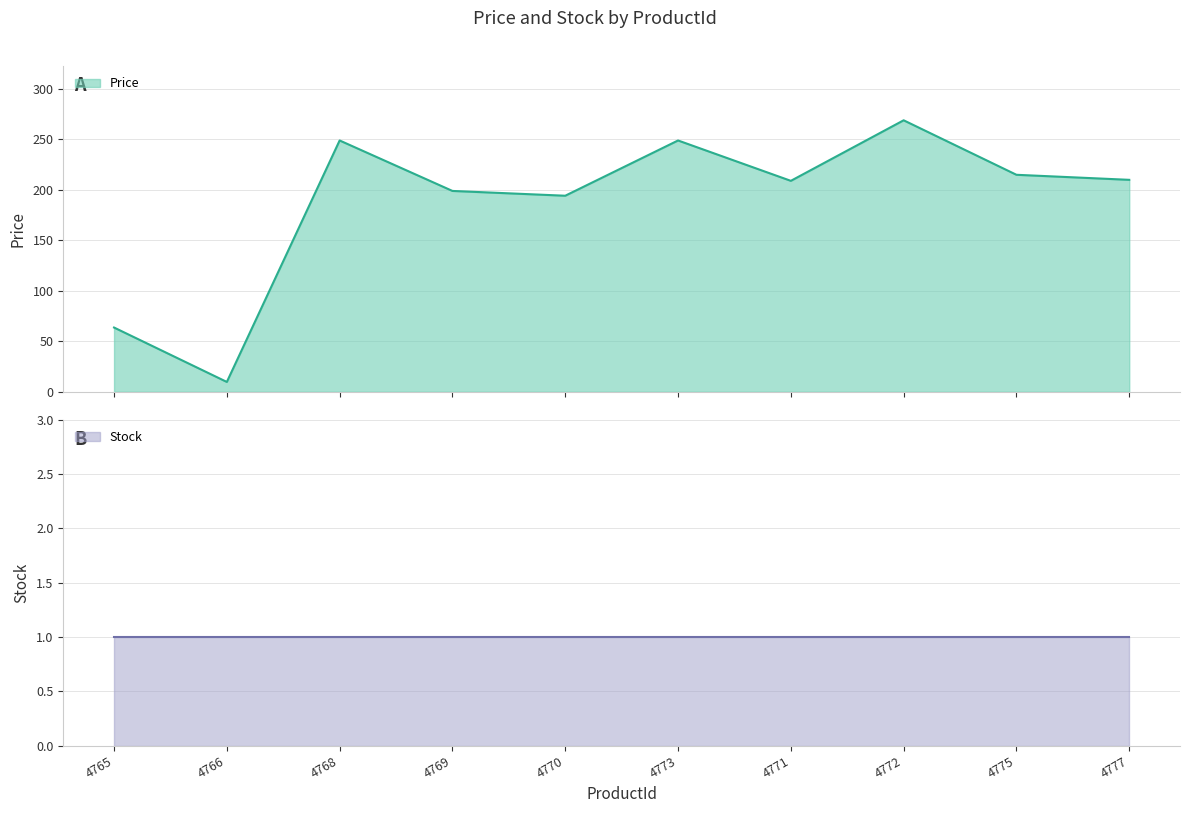

How many categories are shown in the chart?

10